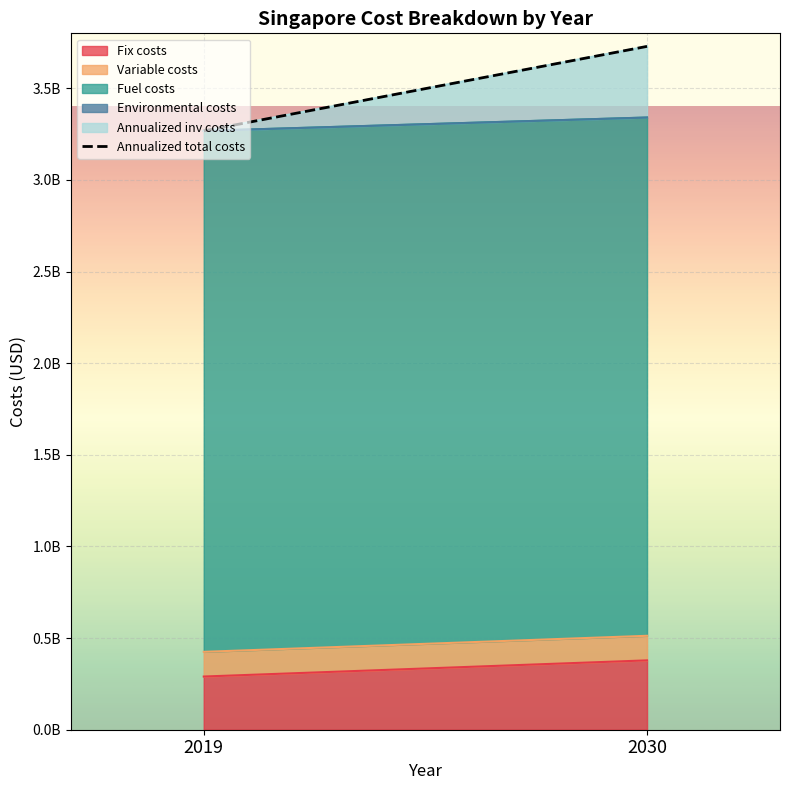

What is the smallest value displayed?

3267846764.8